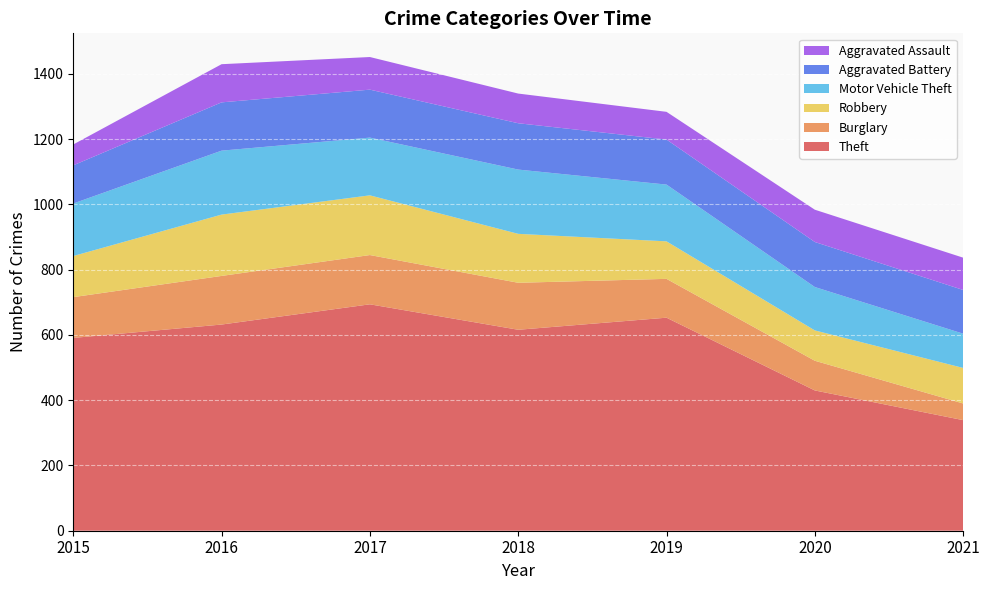

Reading right to left, list all the values displayed in this chart.

Theft: 339	430	653	616	694	632	591
Burglary: 51	91	119	144	151	149	125
Robbery: 109	93	115	150	183	188	126
Motor Vehicle Theft: 105	133	174	197	177	196	161
Aggravated Battery: 134	138	138	142	147	148	117
Aggravated Assault: 99	99	85	91	100	117	64